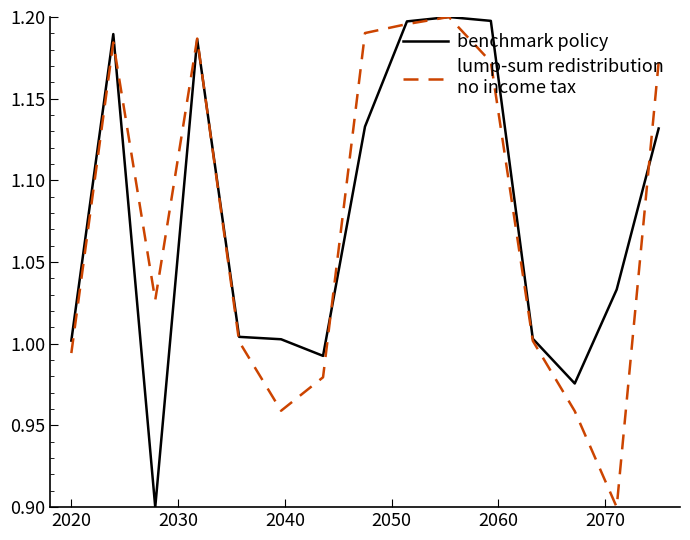

What is the smallest value displayed?

0.9